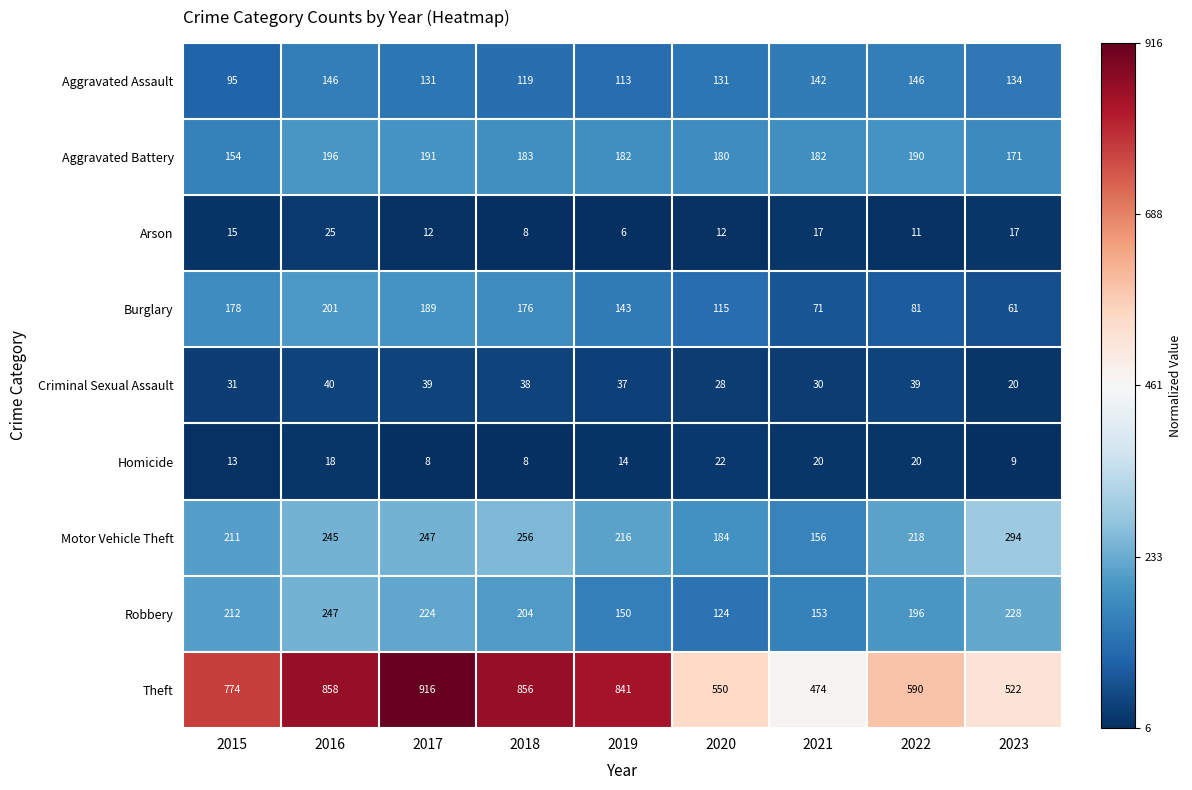

Which label corresponds to the smallest value in the chart?

2019